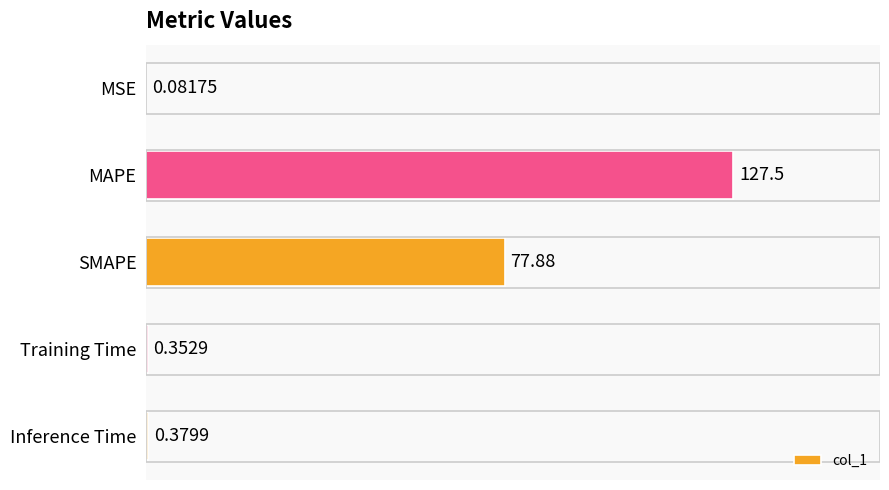

Where is the data nearest to the value 63?

SMAPE